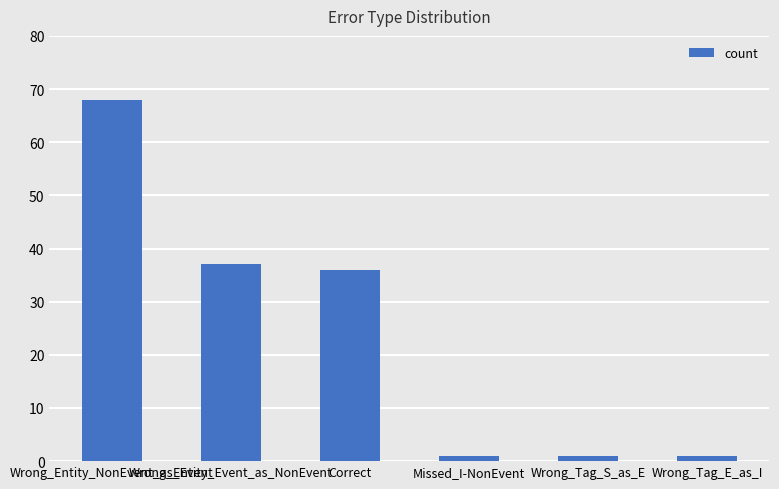

What is the difference between the second highest and second lowest values?

36